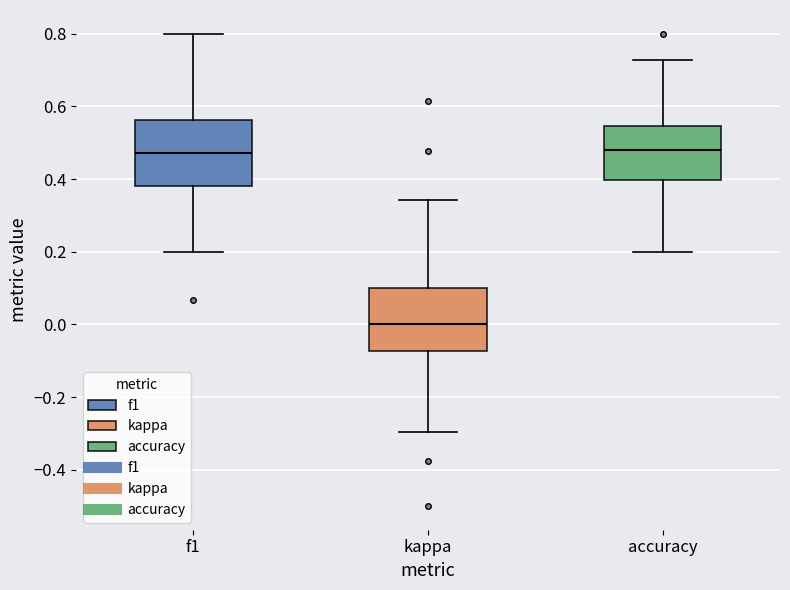

Which box has the lowest median line?

kappa